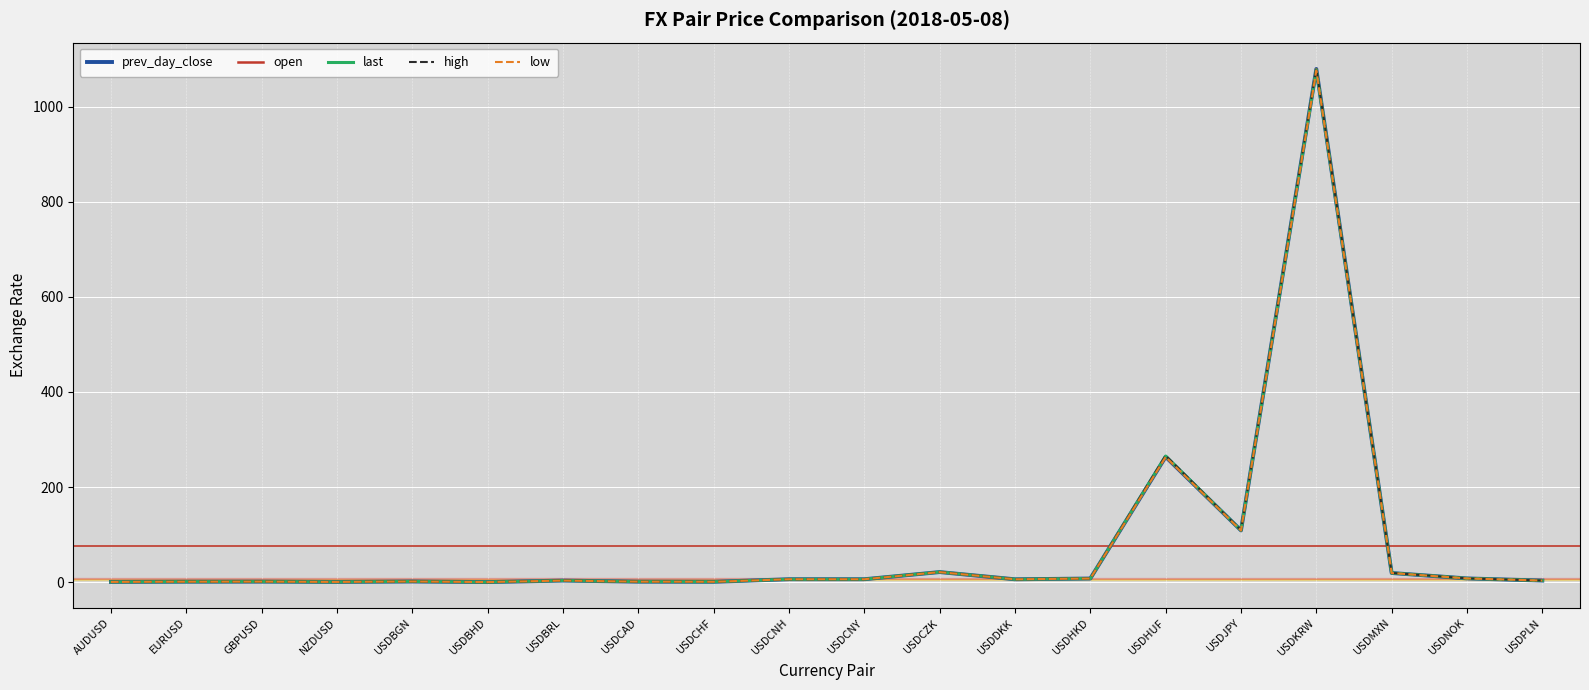

True or false: prev_day_close has more than 1 interior local peaks.

True